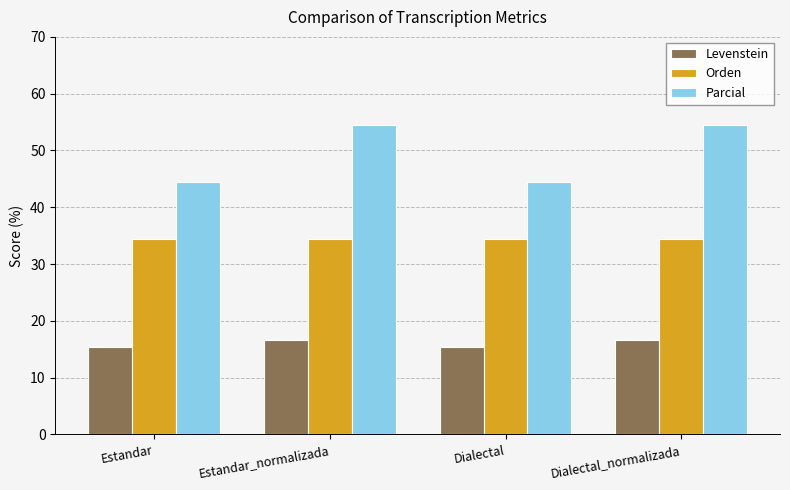

Reading left to right, transcribe all the data shown in this chart.

Levenstein: Estandar=15.4	Estandar_normalizada=16.7	Dialectal=15.4	Dialectal_normalizada=16.7
Orden: Estandar=34.5	Estandar_normalizada=34.5	Dialectal=34.5	Dialectal_normalizada=34.5
Parcial: Estandar=44.4	Estandar_normalizada=54.5	Dialectal=44.4	Dialectal_normalizada=54.5